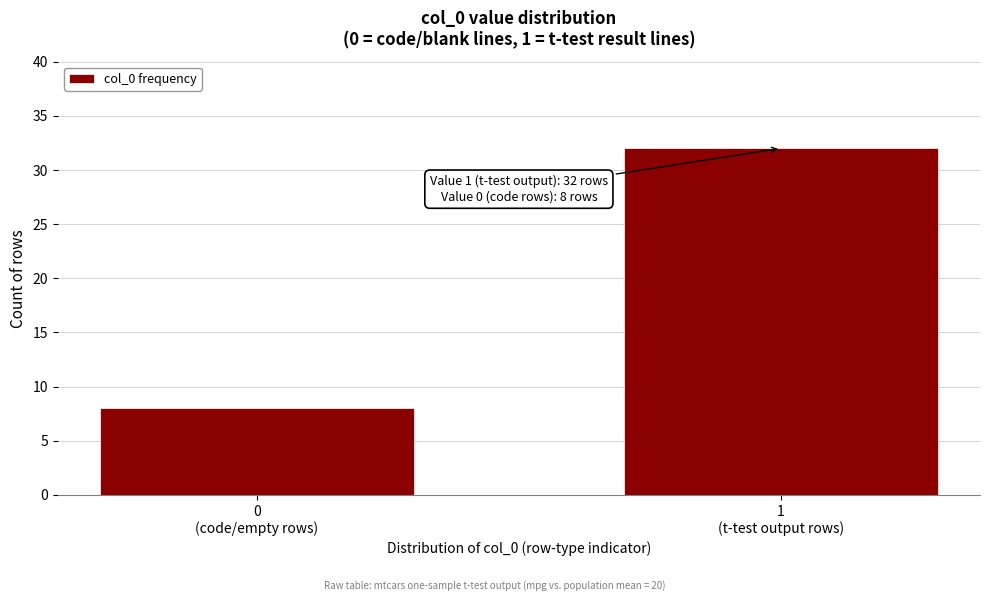

Reading left to right, list all the values displayed in this chart.

8	32